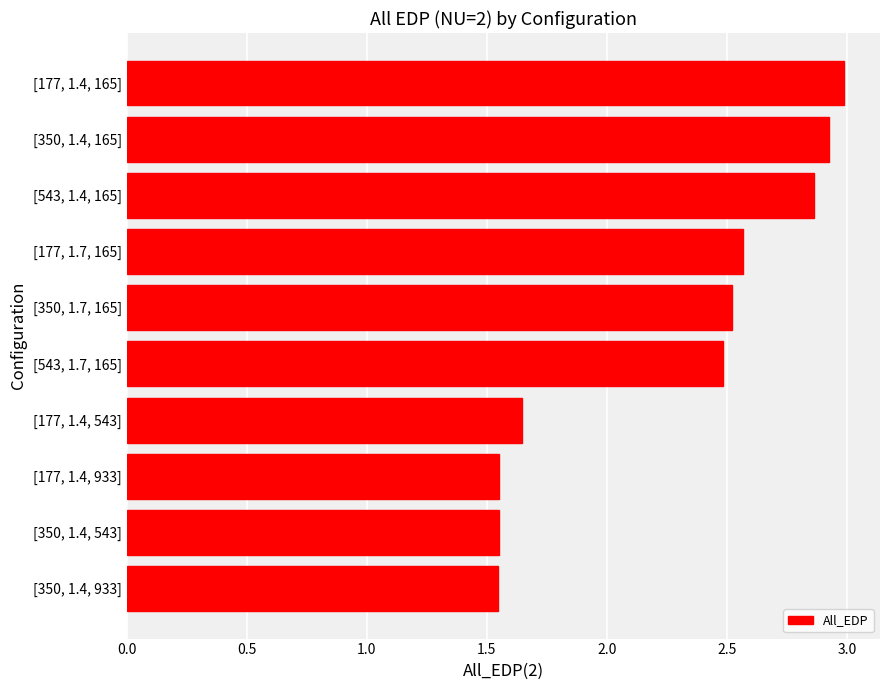

What is the difference between the maximum and minimum values?

1.4